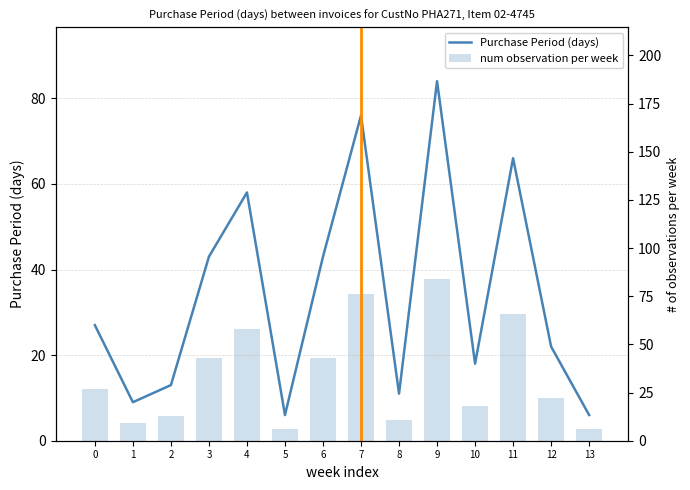

Read the num observation per week value at 6.

19.4